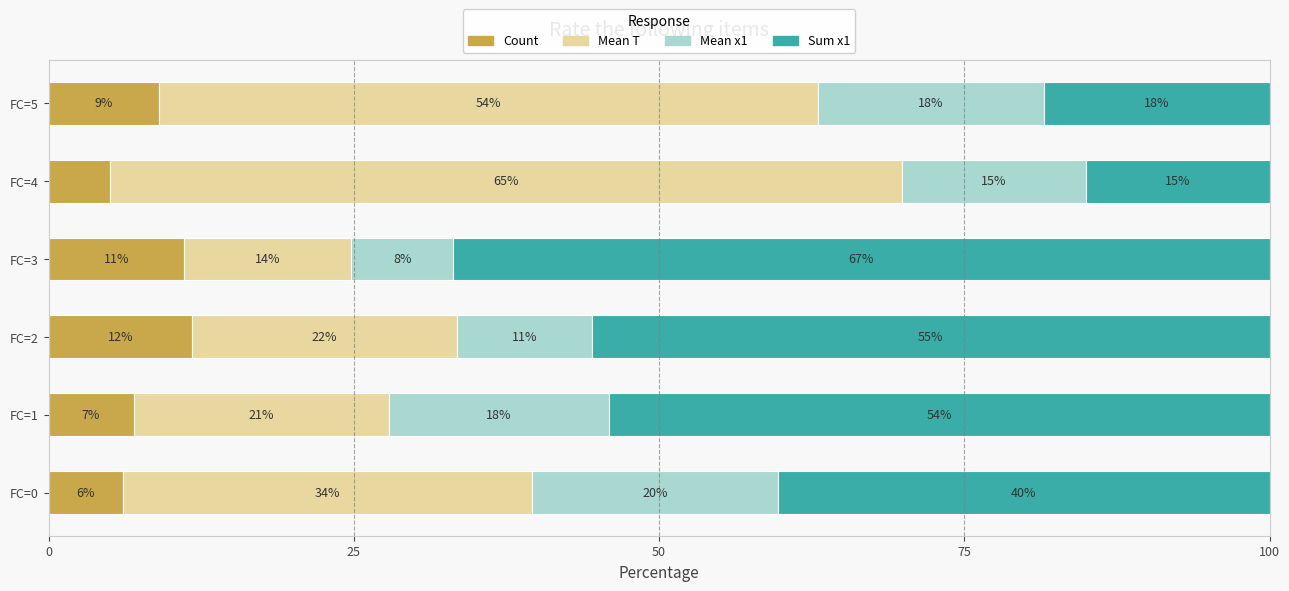

What position from the right is 25?

5